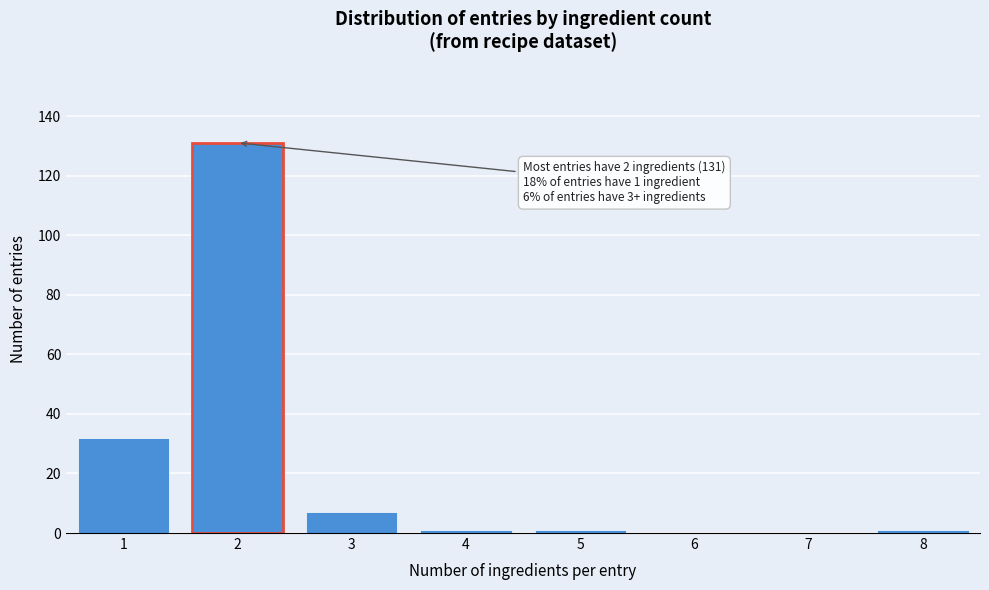

Reading left to right, list all the values displayed in this chart.

1=32	2=131	3=7	4=1	5=1	6=0	7=0	8=1